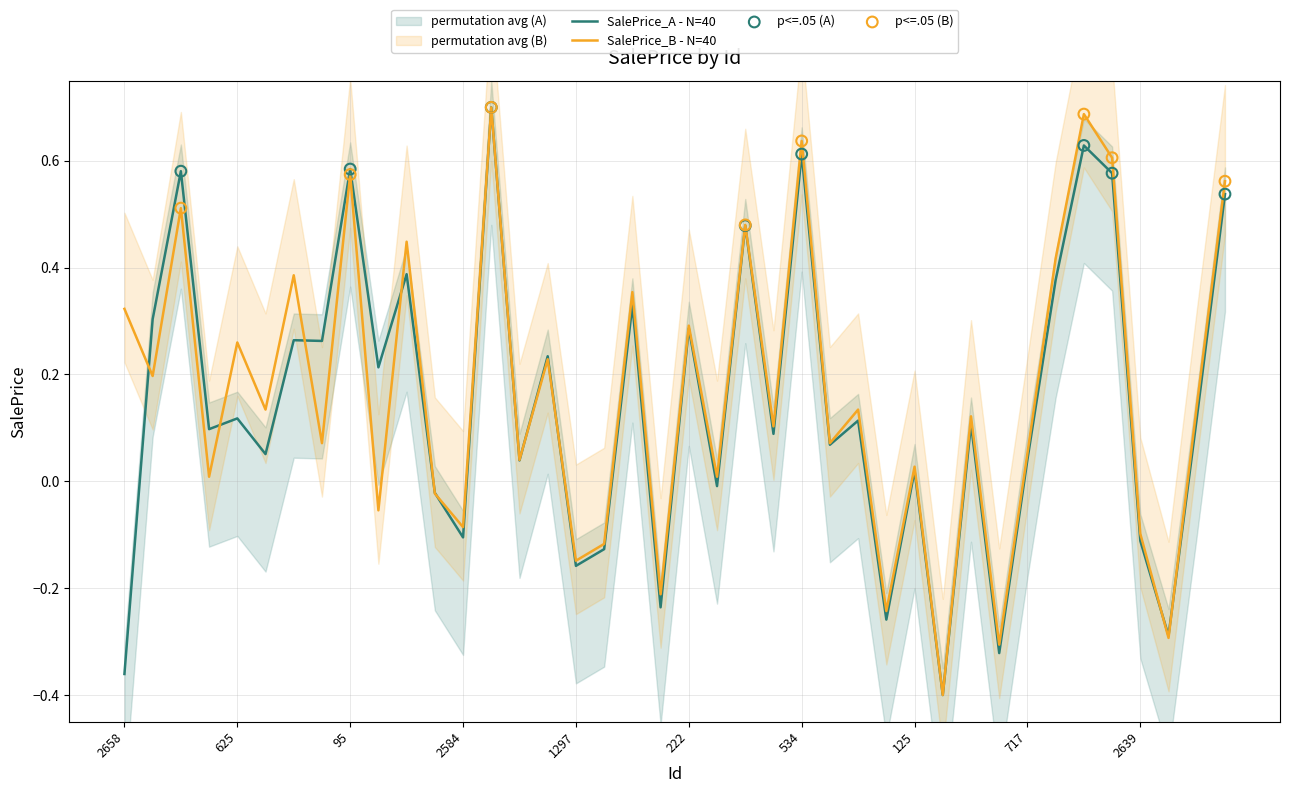

Which series contains the highest Y value?

SalePrice_A